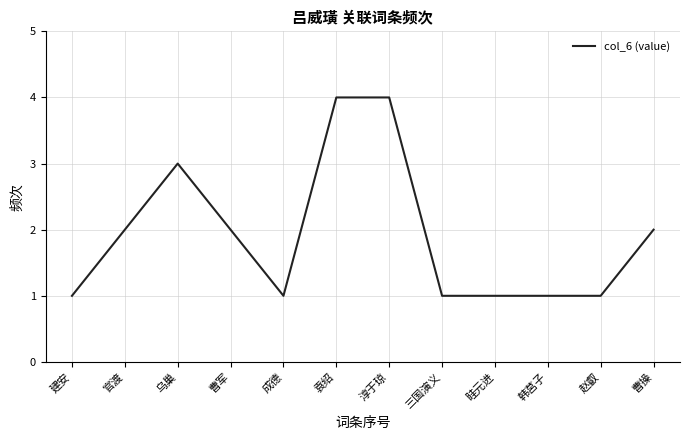

Approximately how many times larger is the value at 官渡 compared to 三国演义?

2.0